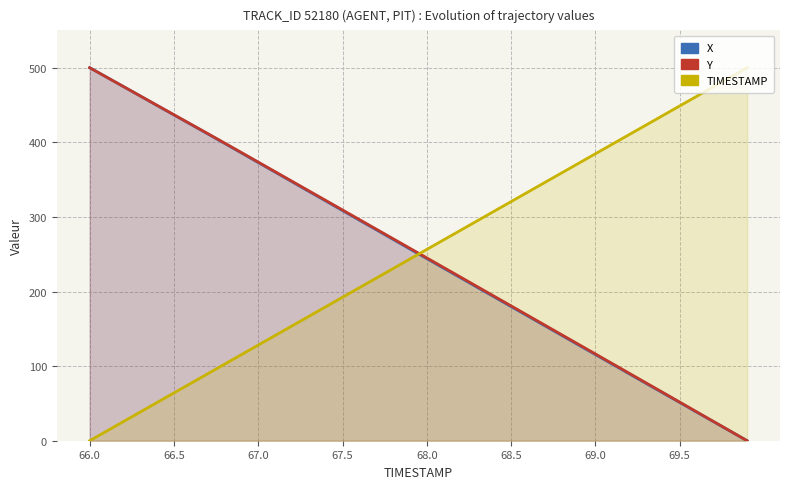

What is the average value of the TIMESTAMP series?

250.0